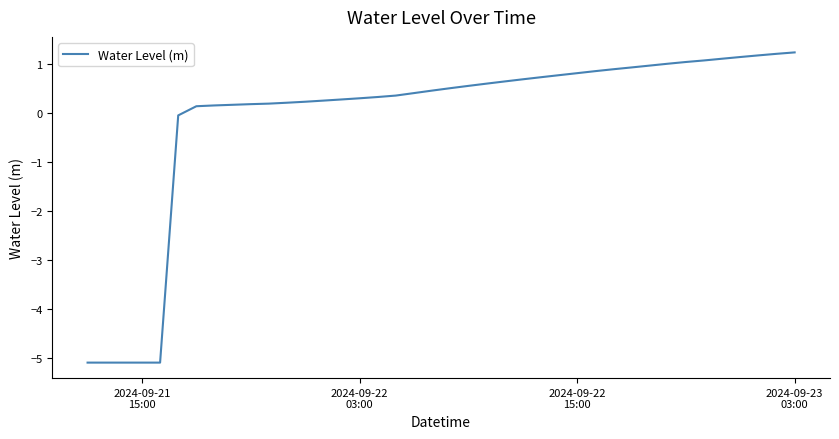

What is the difference between the maximum and minimum values?

6.3